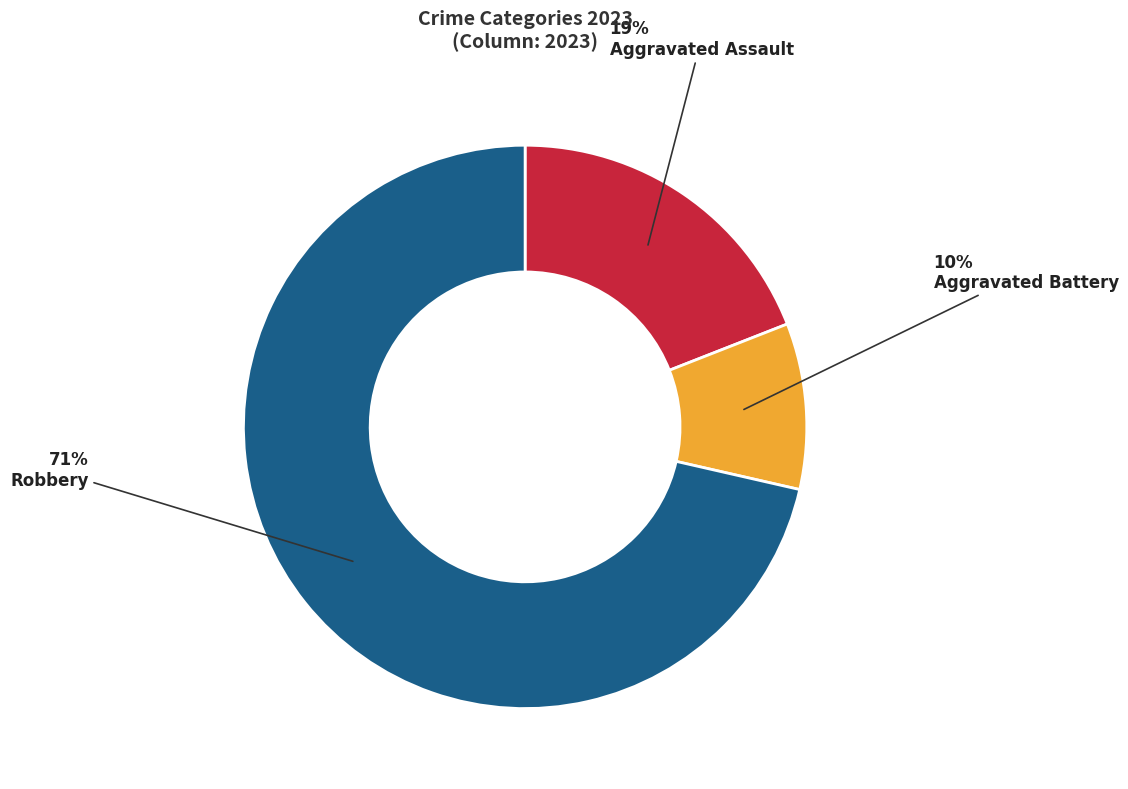

What is the ratio of the value at Robbery to the value at Aggravated Assault?

3.7